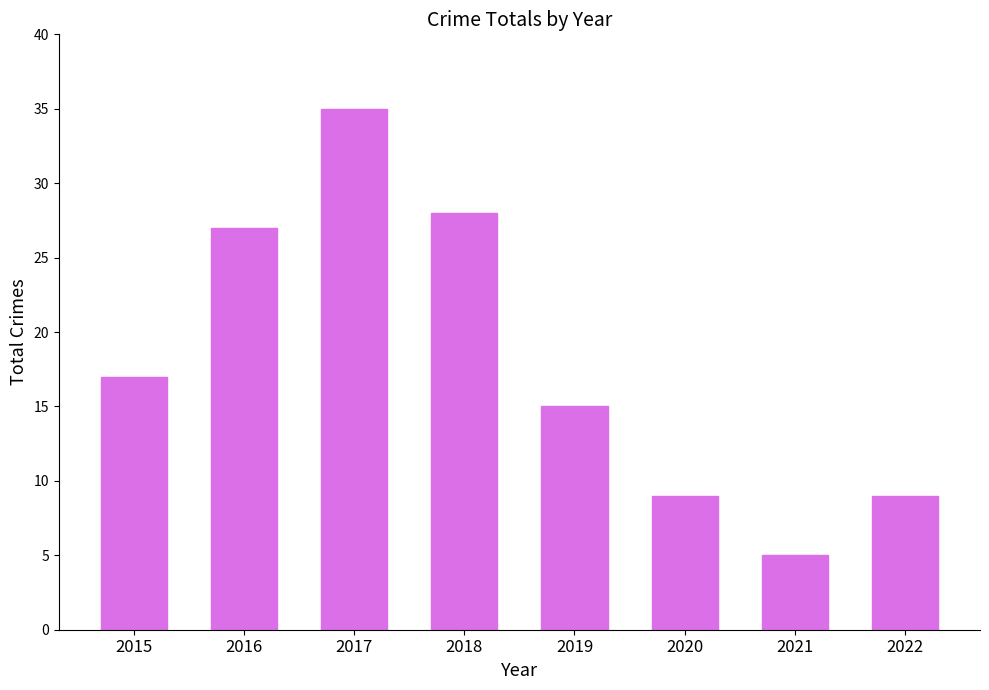

Reading left to right, what are all the values shown in this chart?

2015=17	2016=27	2017=35	2018=28	2019=15	2020=9	2021=5	2022=9